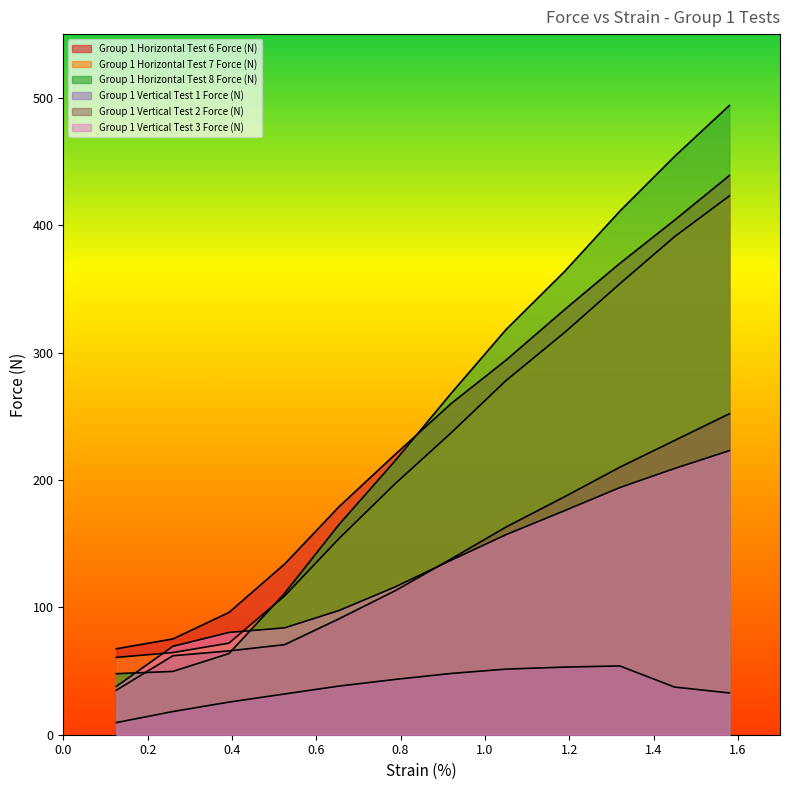

Which series changed the most between 0.26 and 1.45?

Group 1 Horizontal Test 8 Force (N)